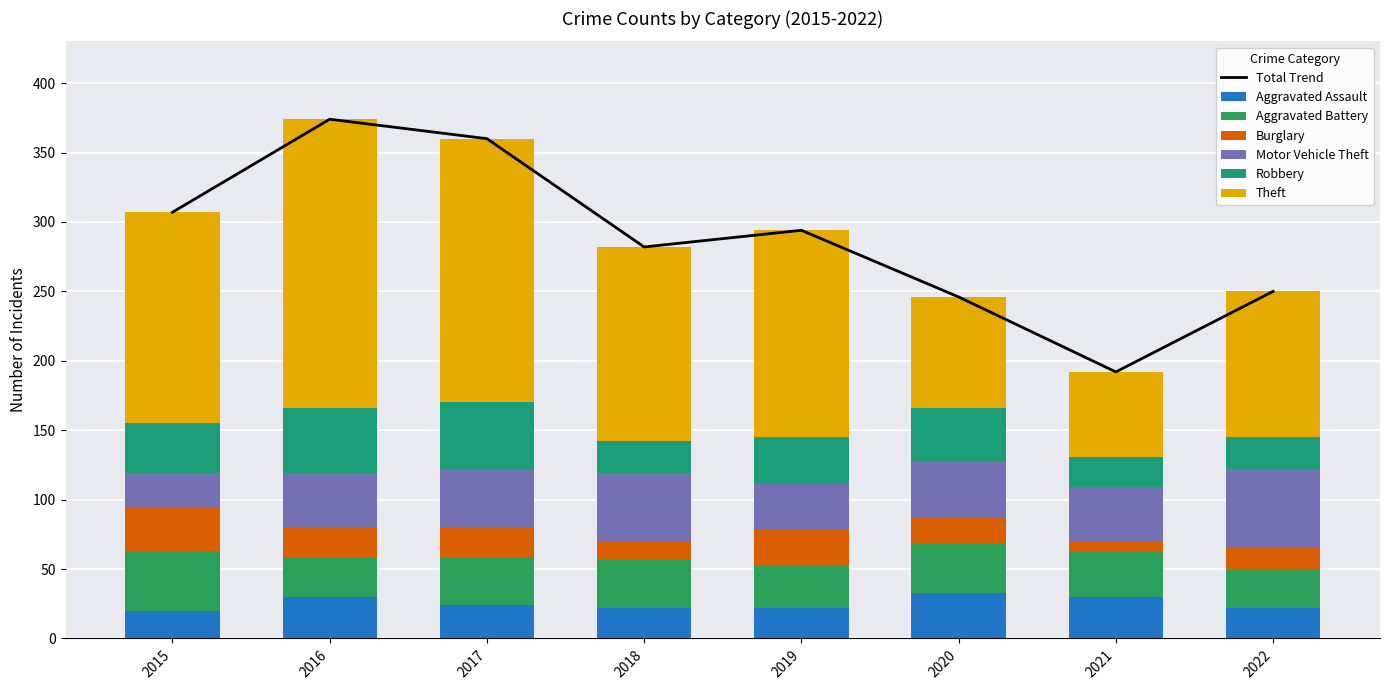

Are the bars horizontal?

No